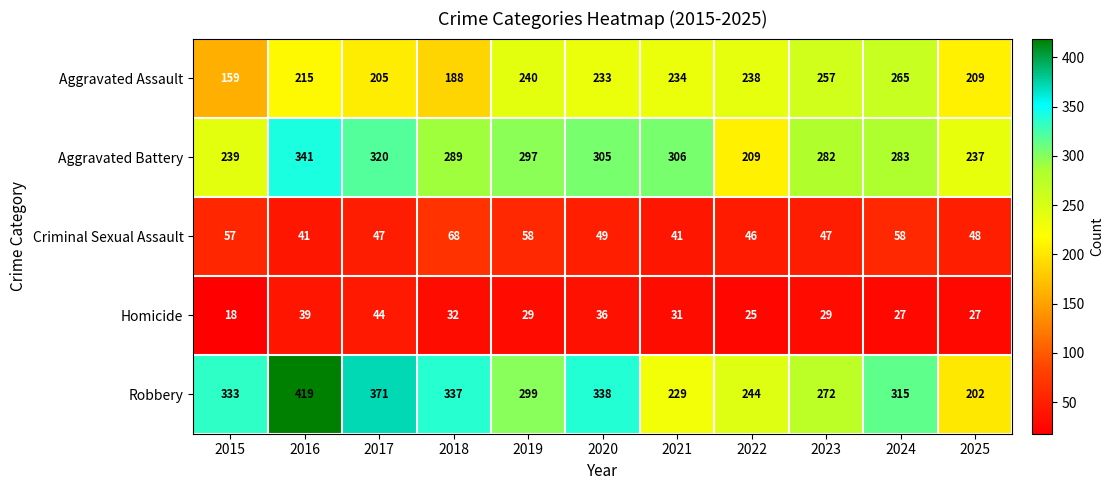

What is the difference between the maximum and minimum values in the Aggravated Battery series?

132